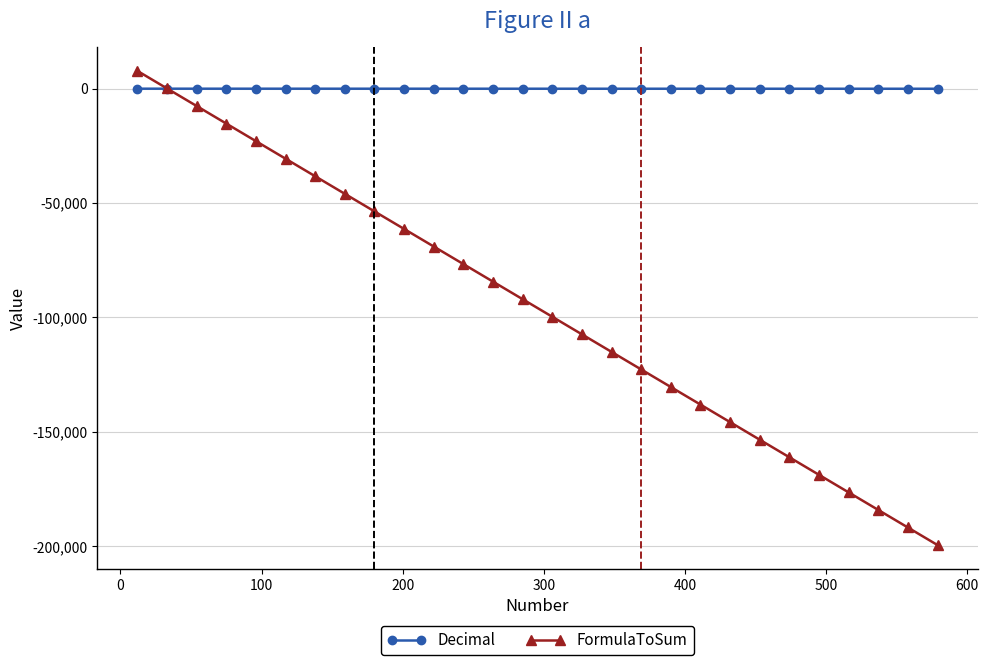

Which series has the largest range (max minus min)?

FormulaToSum